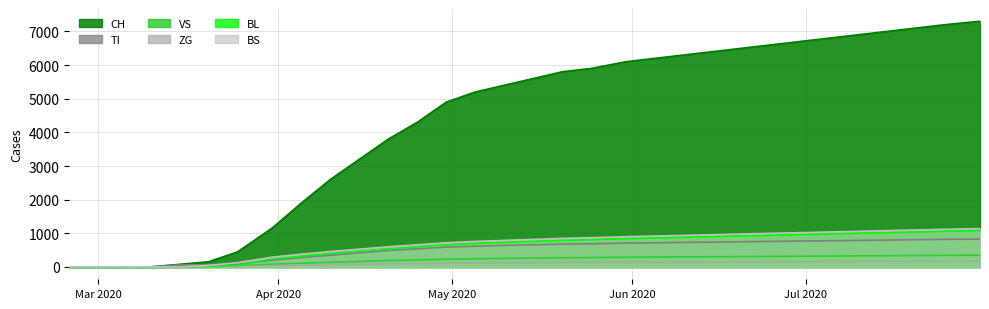

At which label does VS first exceed 265?

2020-05-20